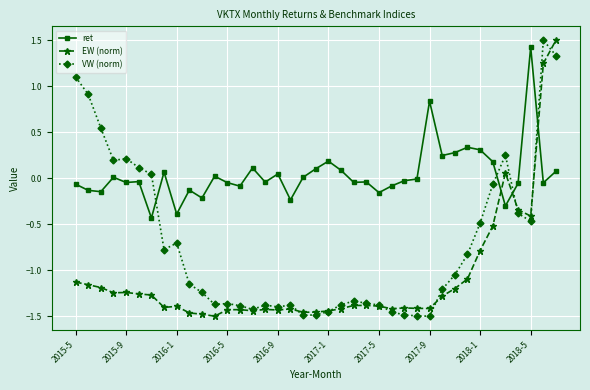

Rank the series by their average value, from highest to lowest.

ret, VW (norm), EW (norm)